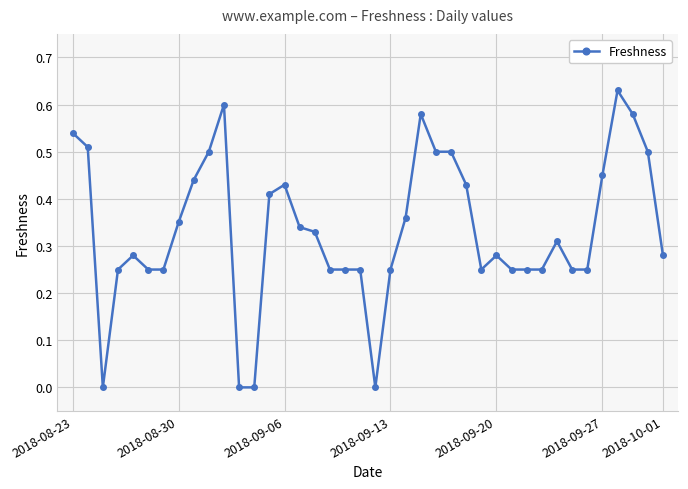

How many categories are shown in the chart?

40